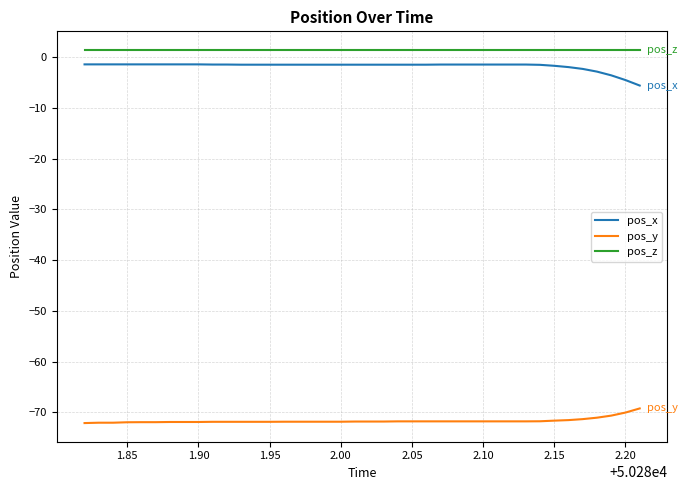

What is the minimum value for pos_y?

-72.1